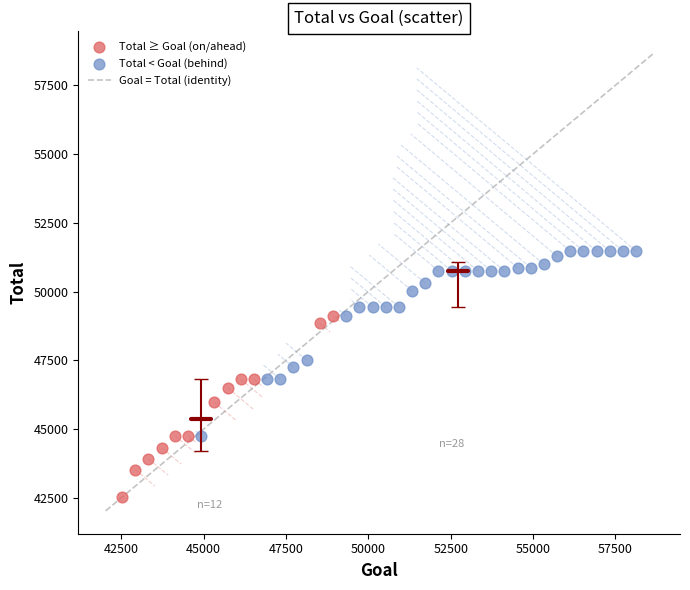

Which series contains the highest Y value?

Total < Goal (behind)